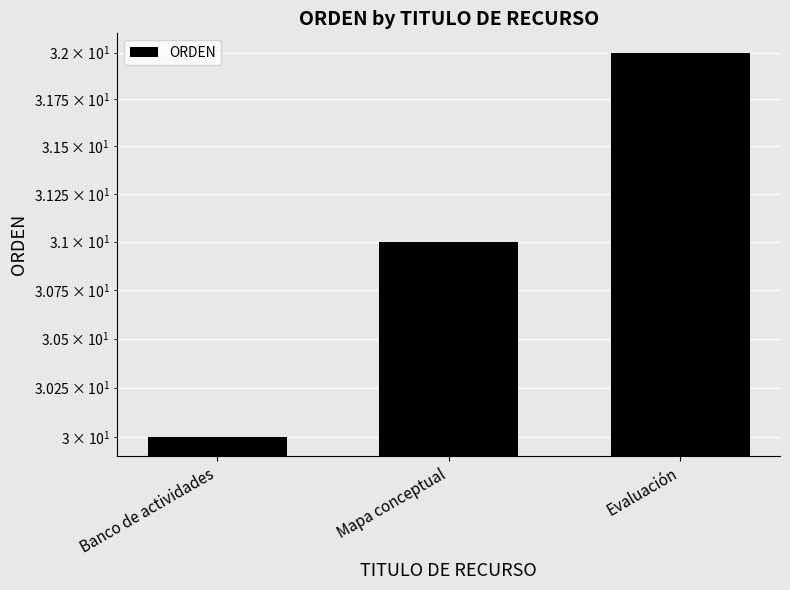

List the labels in order of value, largest first.

Evaluación, Mapa conceptual, Banco de actividades